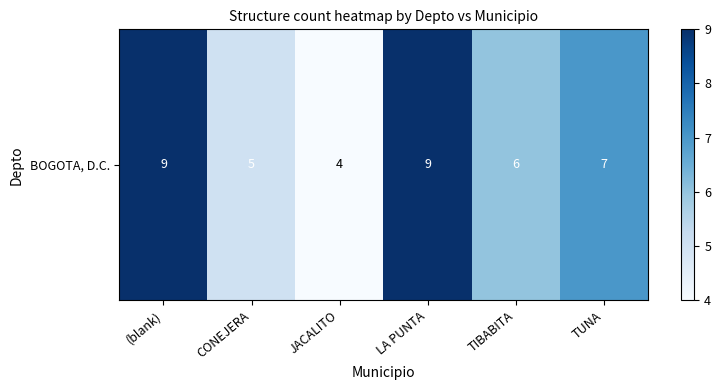

At which label does the data first exceed 7?

(blank)